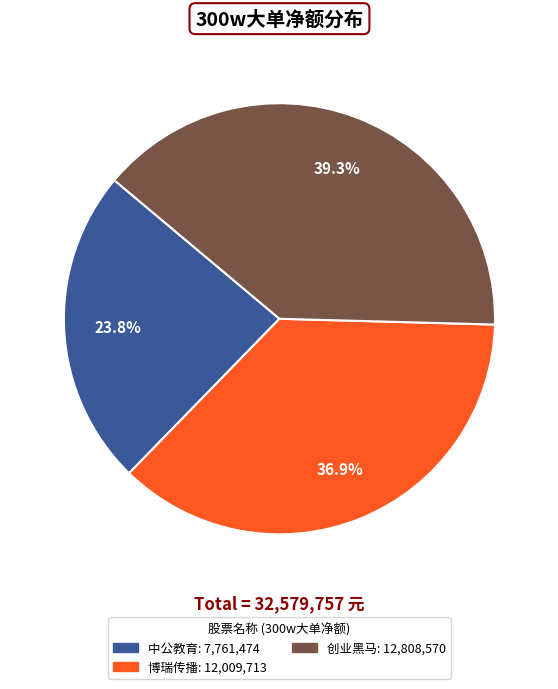

Is there any slice that represents more than half of the pie?

No